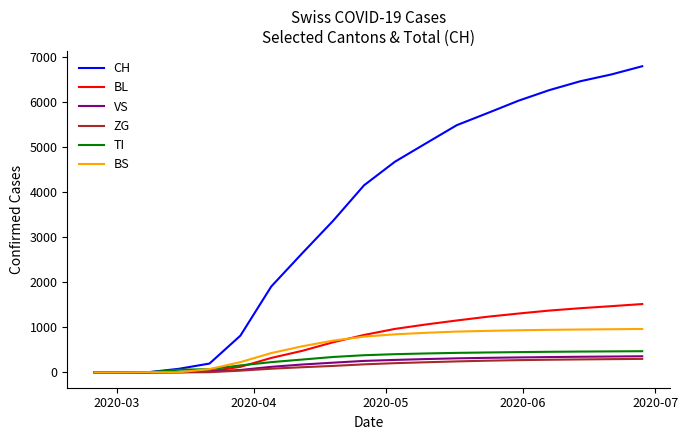

What is the maximum value for BL?

1515